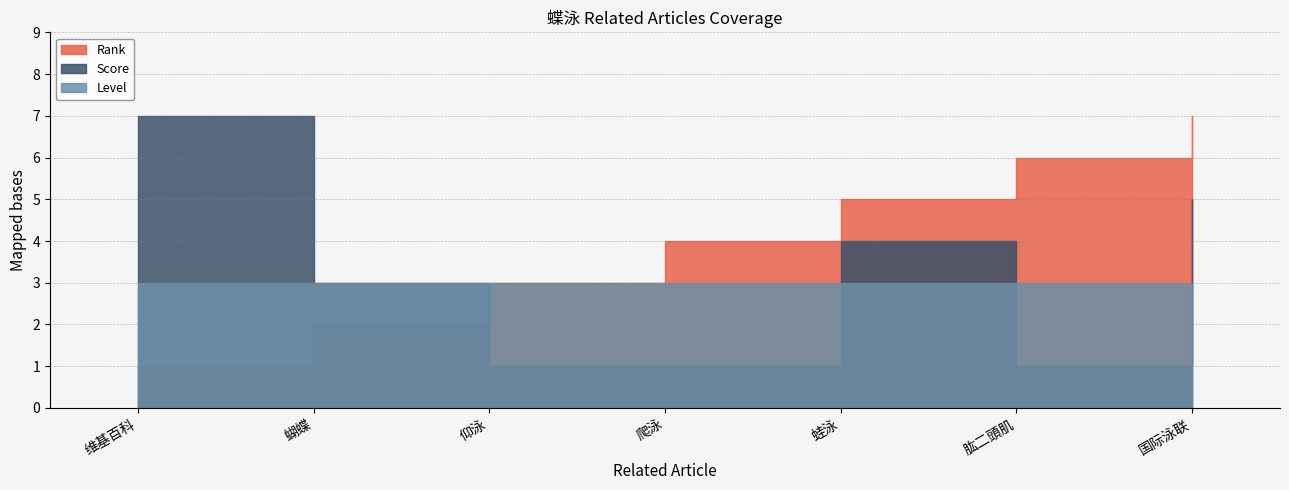

Does the chart display data point markers on the line(s)?

No